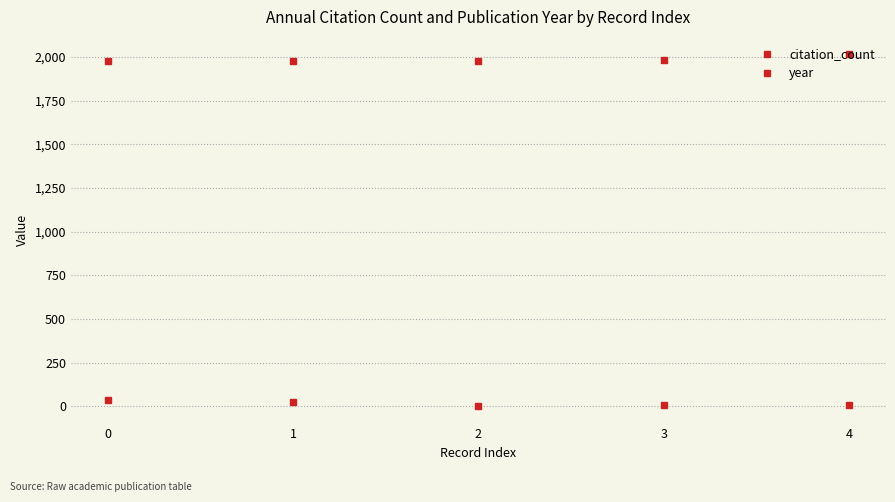

How many lines are shown in the chart?

2